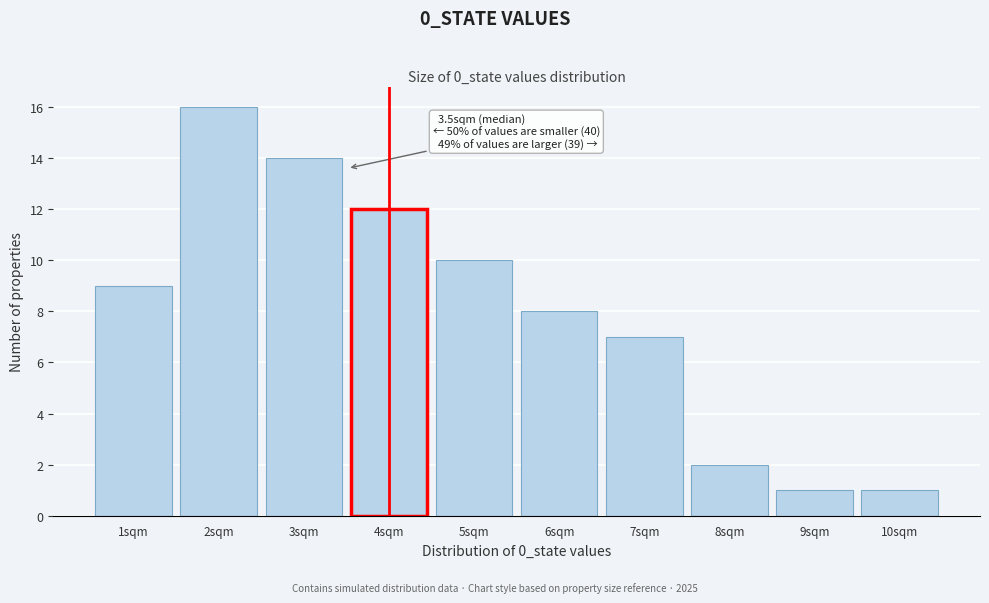

Over which range of the x-axis is the bar tallest?

1.5 to 2.5